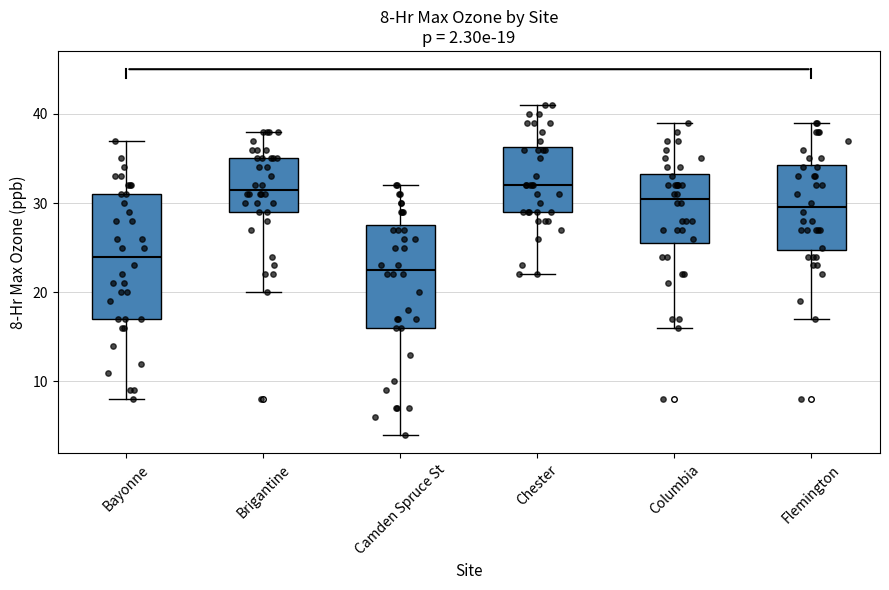

Which box has the lowest median line?

Camden Spruce St